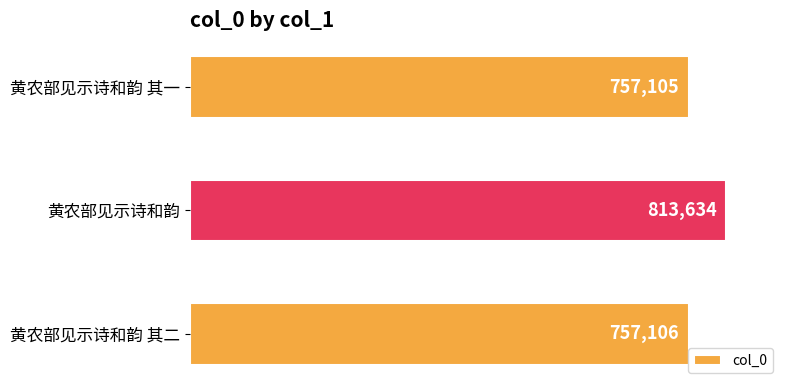

Which category has the lowest value across all series?

黄农部见示诗和韵 其一